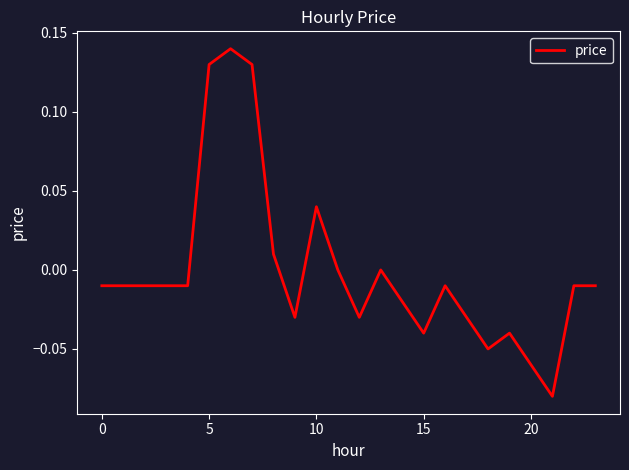

How many interior local valleys (lower than both neighbors) does the data have?

5